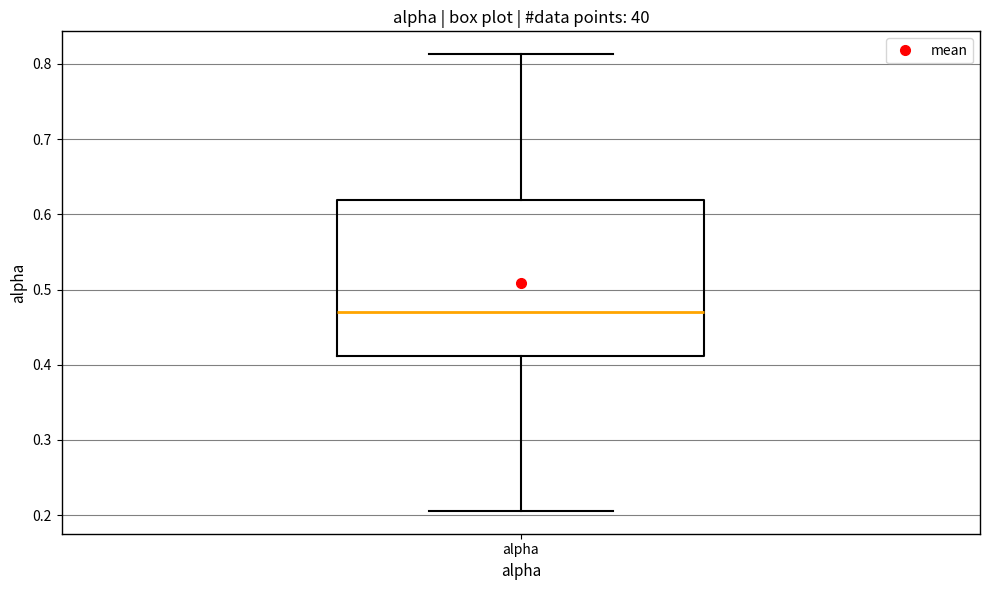

Read this box plot against the y-axis: the position of the median line, the range covered by the box, and the ends of both whiskers. The values are not printed on the chart, so give them approximately, as read against the axis.

median 0.47, box 0.41 to 0.62, whiskers 0.21 to 0.81